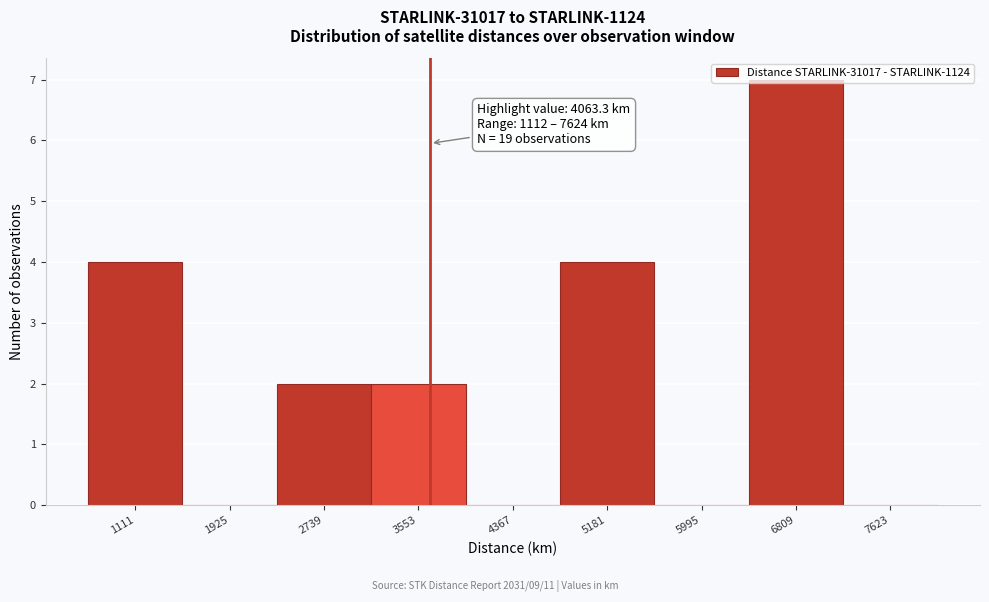

The chart shows a value of 5 at 1111. True or false?

False